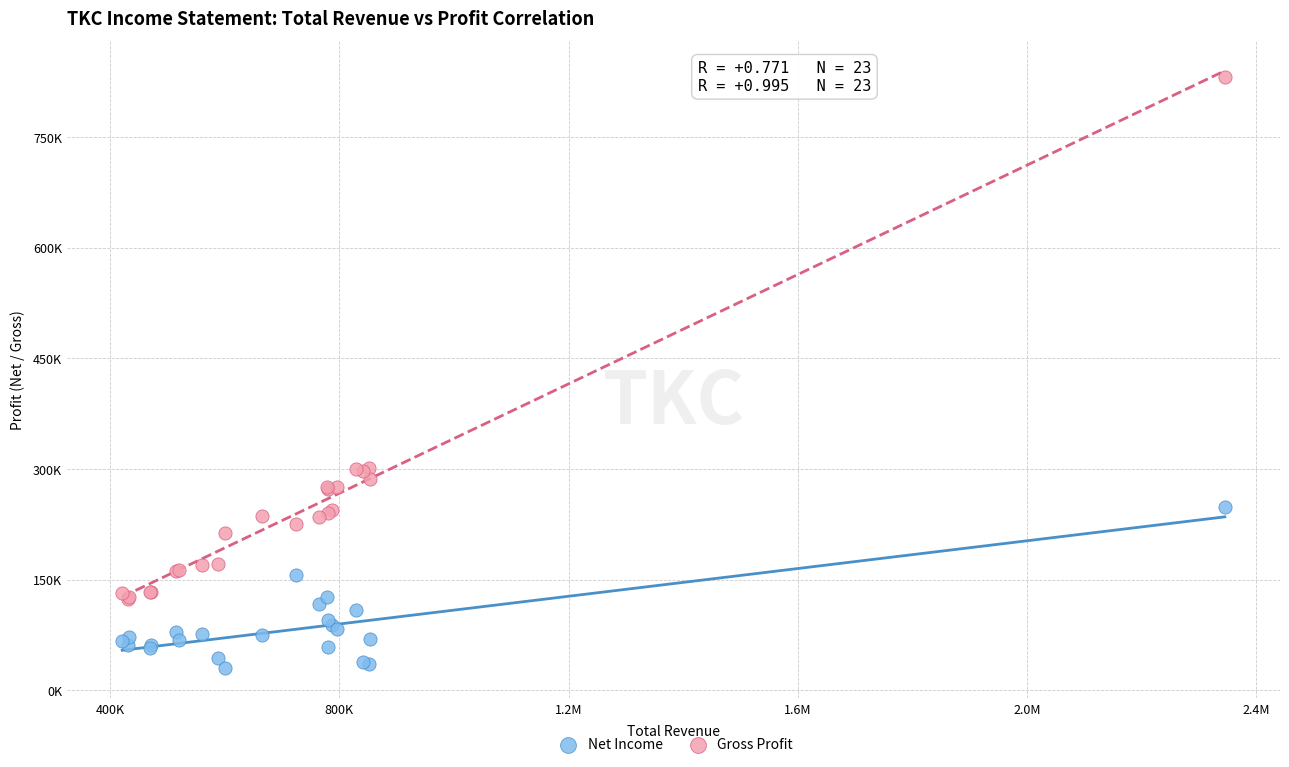

What are all the series names shown in the legend?

Net Income, Gross Profit